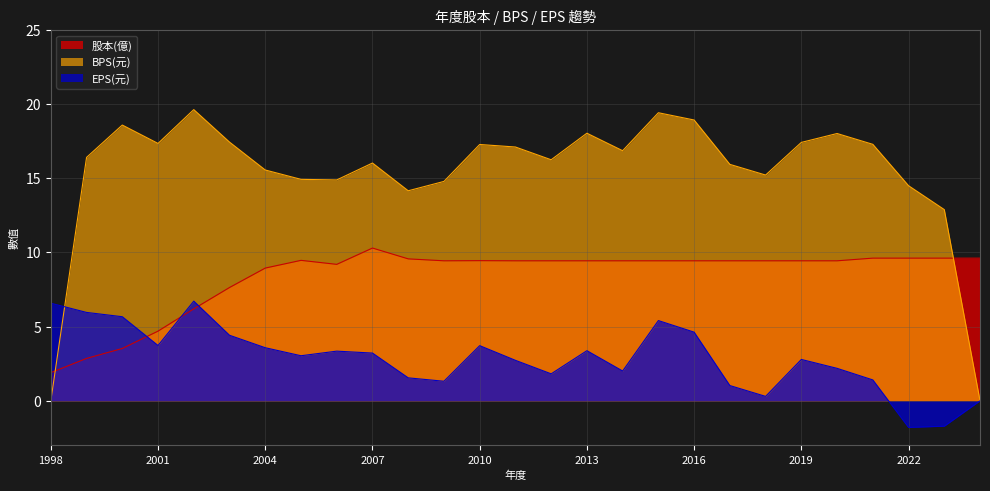

What position from the right is 2007?

18